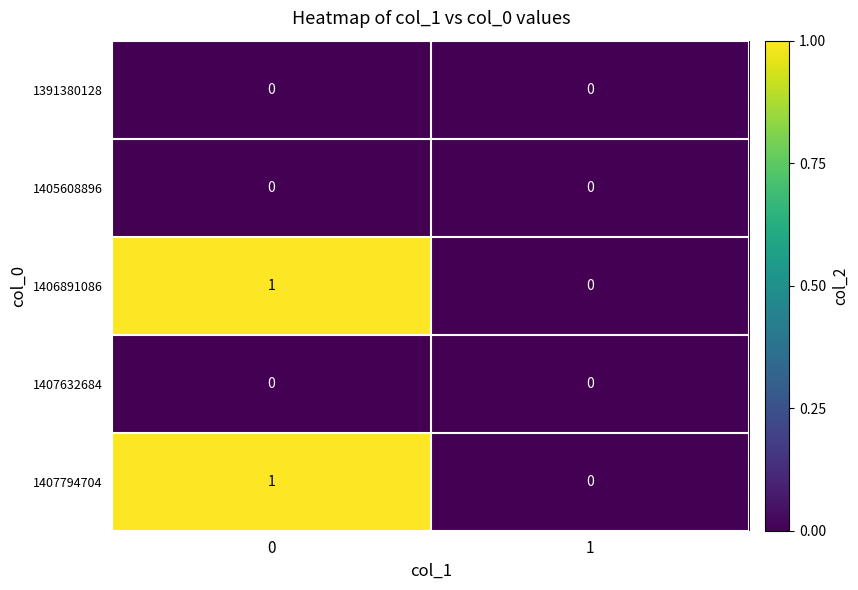

What is the spread (max minus min) of values at 0?

1